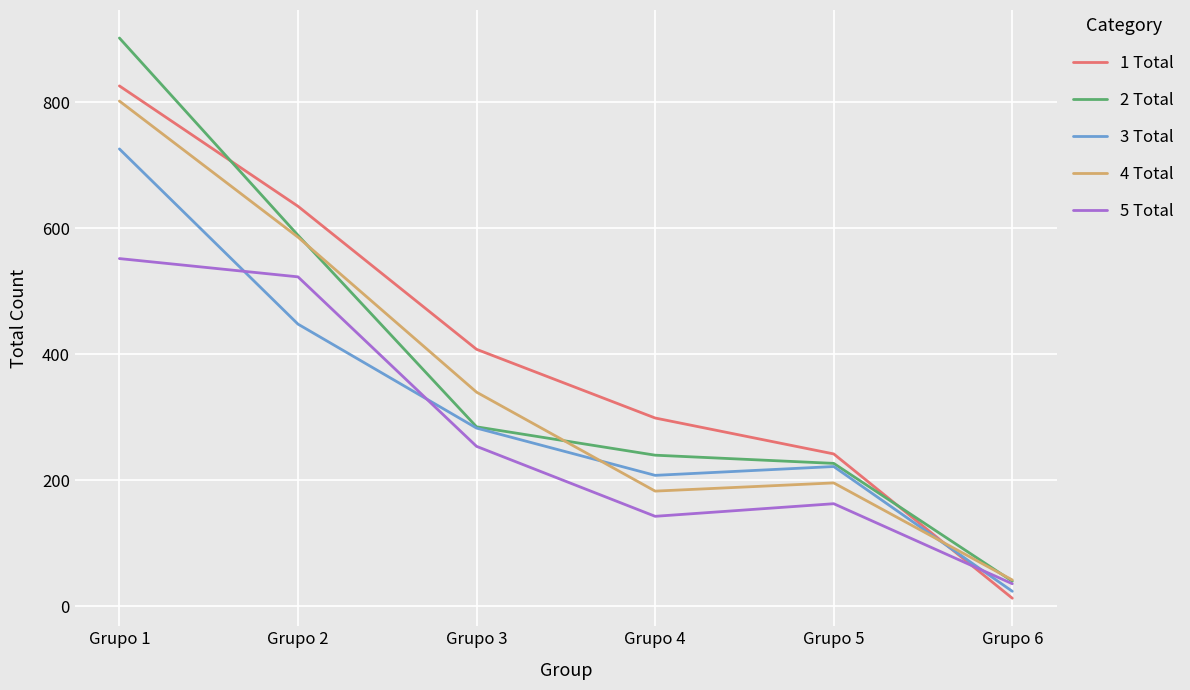

Which series has the largest range (max minus min)?

2 Total